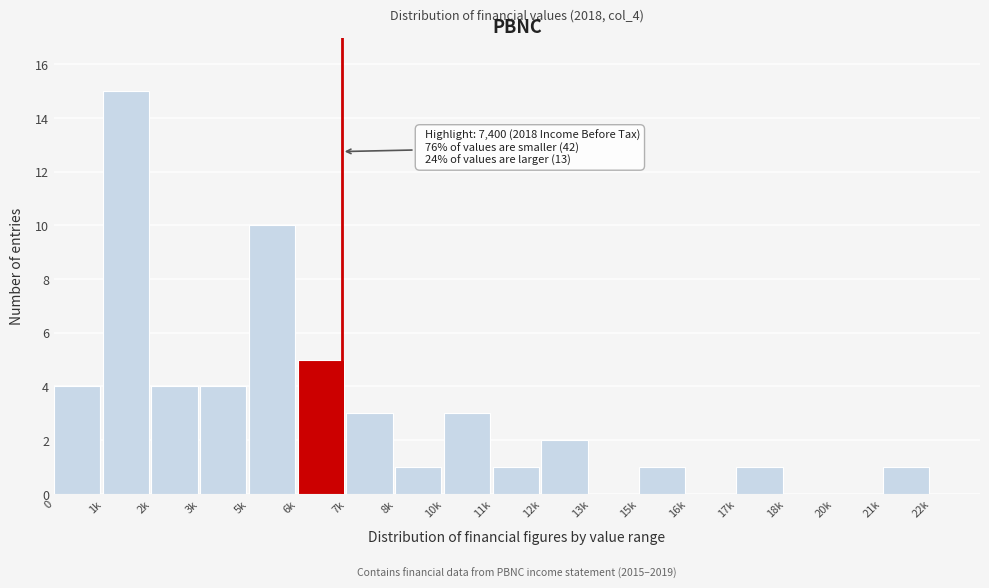

Reading left to right, what are all the values shown in this chart?

0=4	1k=15	2k=4	3k=4	5k=10	6k=5	7k=3	8k=1	10k=3	11k=1	12k=2	13k=0	15k=1	16k=0	17k=1	18k=0	20k=0	21k=1	22k=0